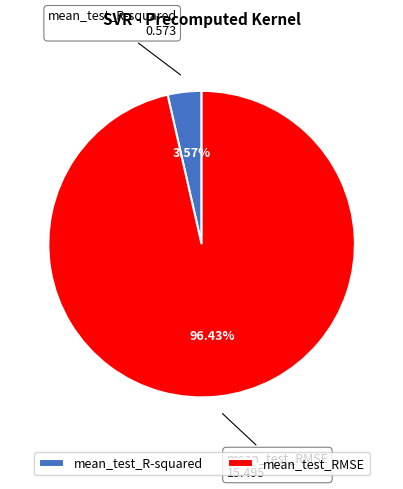

What percentage do mean_test_RMSE and mean_test_R-squared together represent?

100.0%